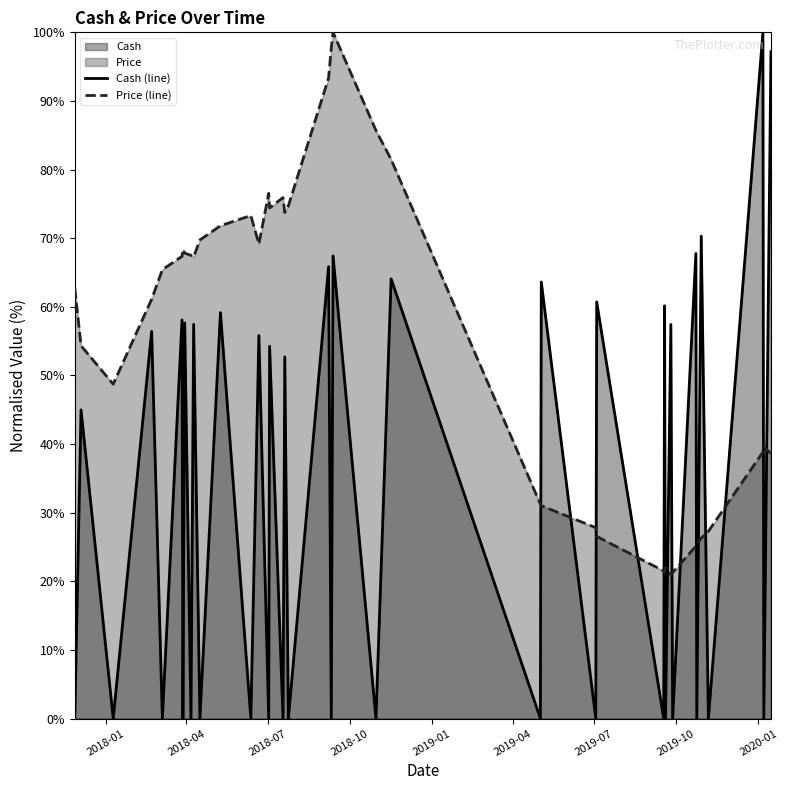

Which series has the widest spread of values?

Cash (line)